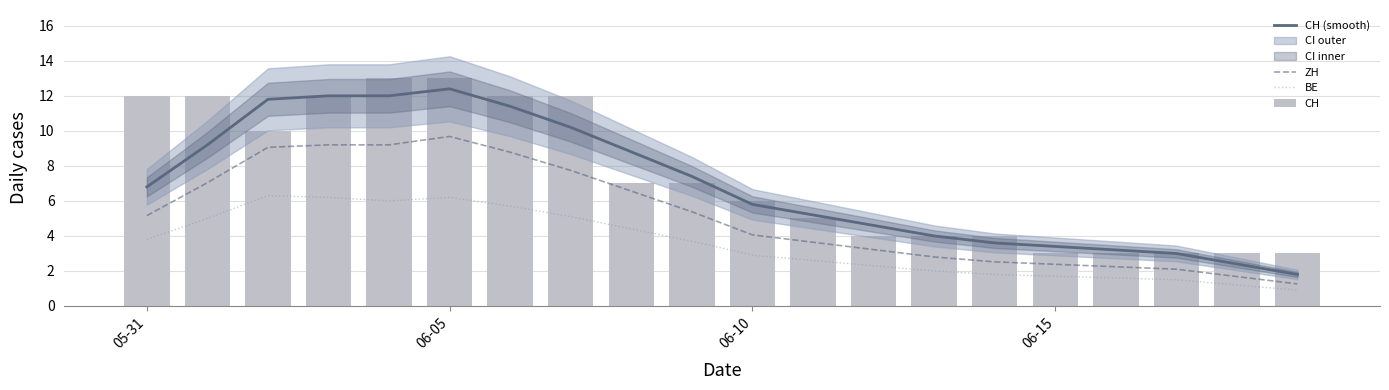

What is the value of the ZH bar at the 3rd from the left?

9.1